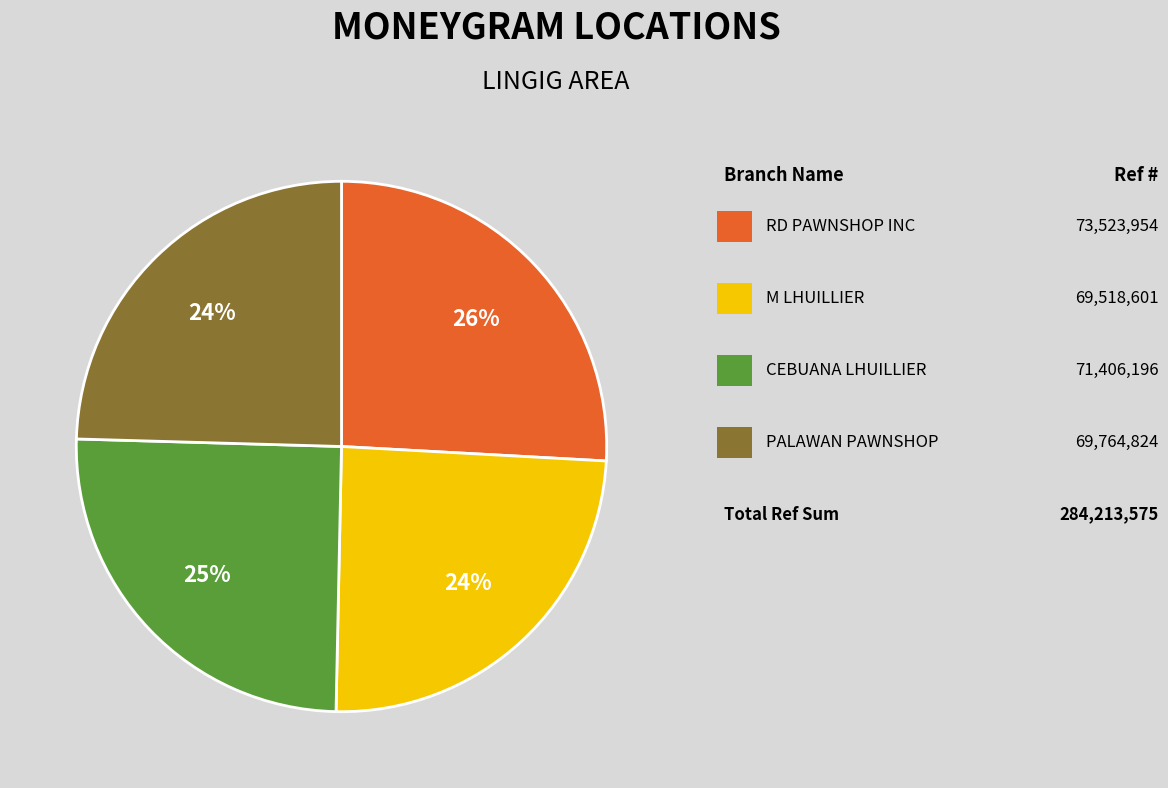

Does any single category account for the majority?

No